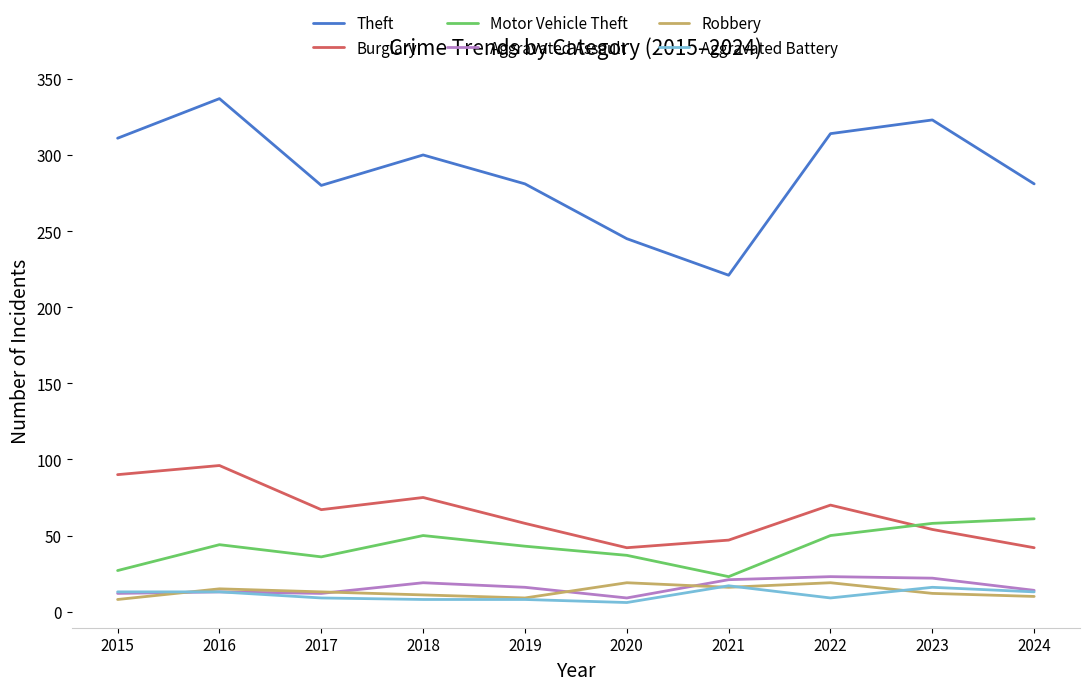

True or false: Theft has a value of 422 at 2019.

False